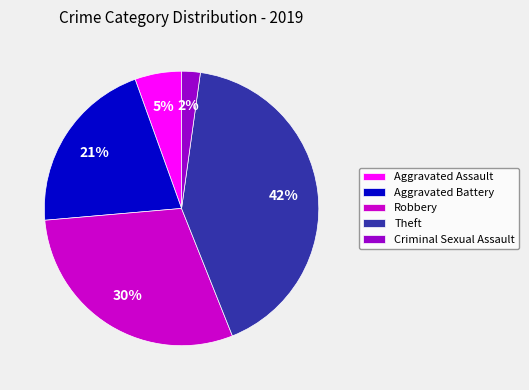

Approximately how many times larger is the value at Aggravated Battery compared to Theft?

0.5